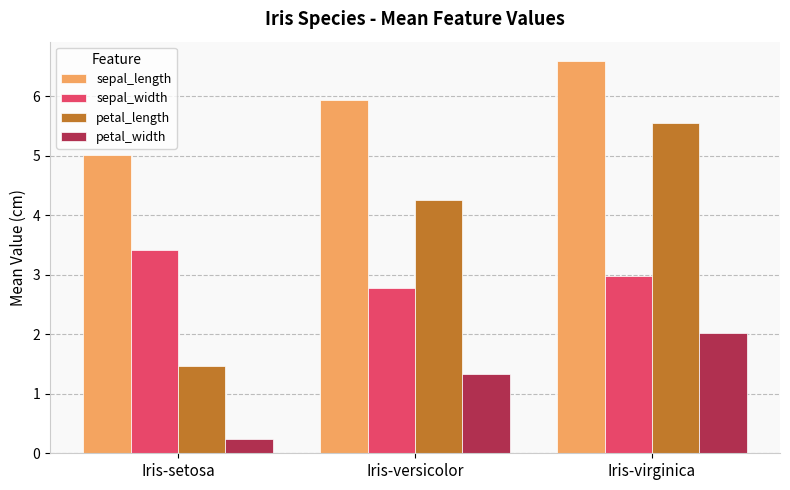

The petal_length series shows 4.3 at Iris-versicolor. True or false?

True